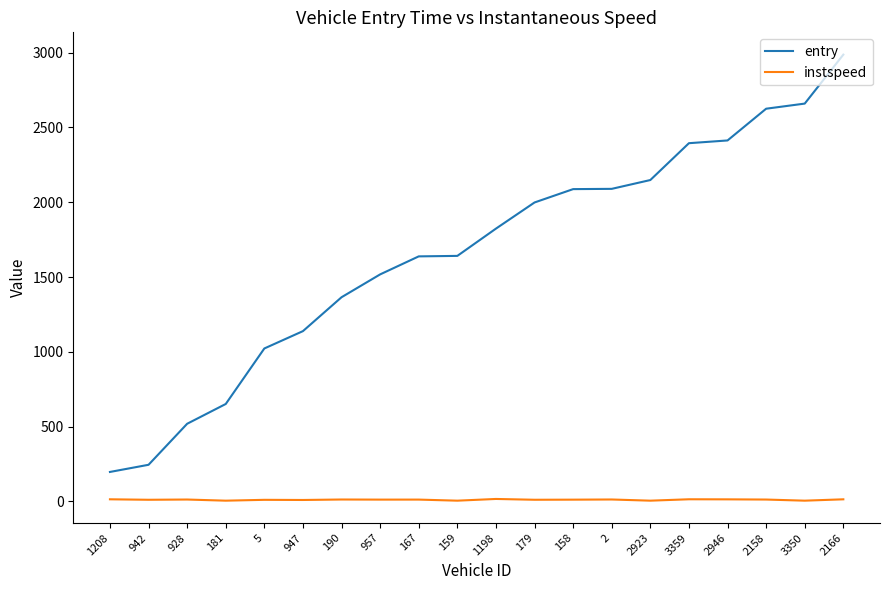

What is the maximum value shown in the chart?

2986.5